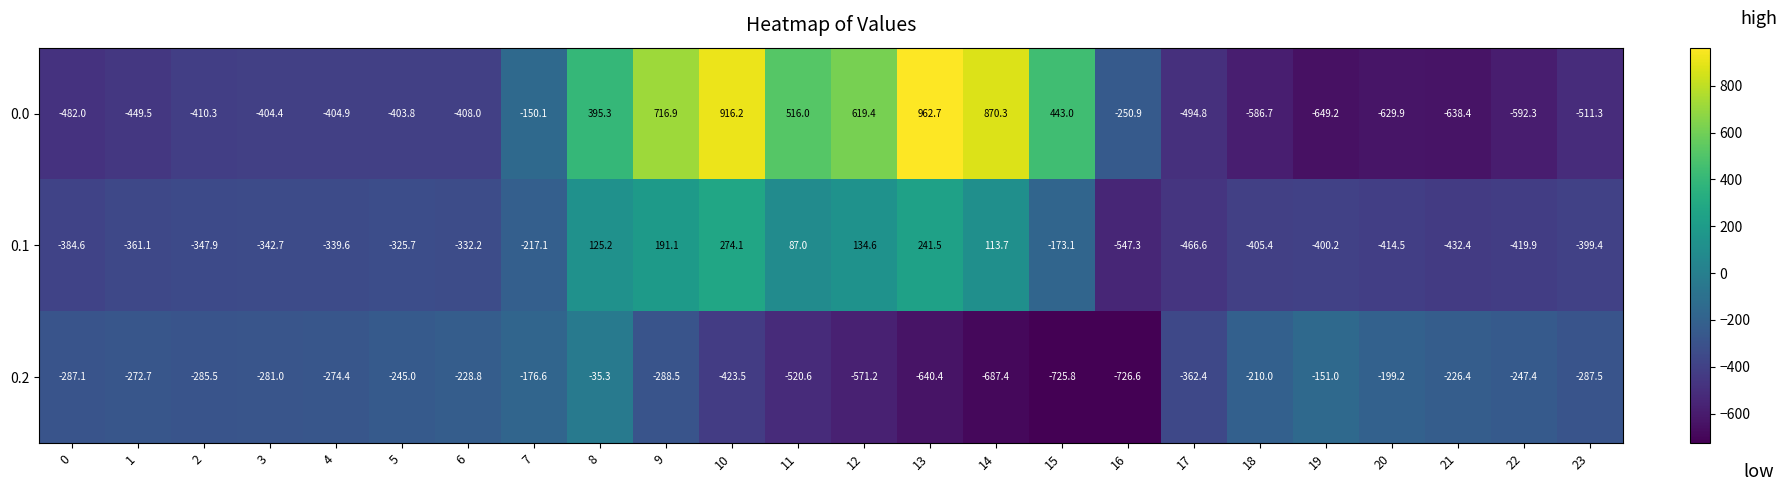

Rank the series by their maximum value, from lowest to highest.

0.2, 0.1, 0.0